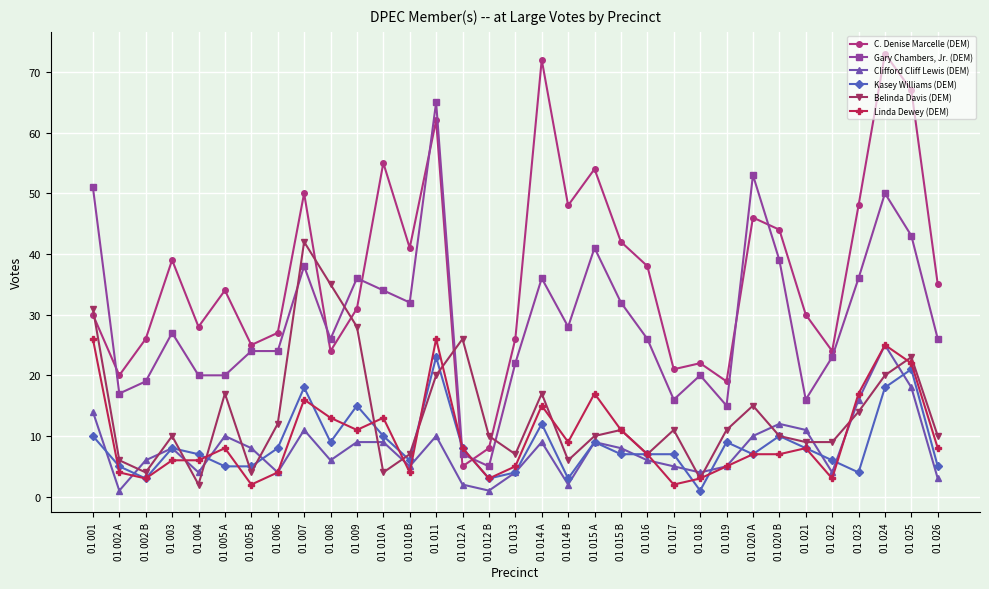

True or false: Gary Chambers, Jr. (DEM) has more than 1 points higher than both neighbors.

True